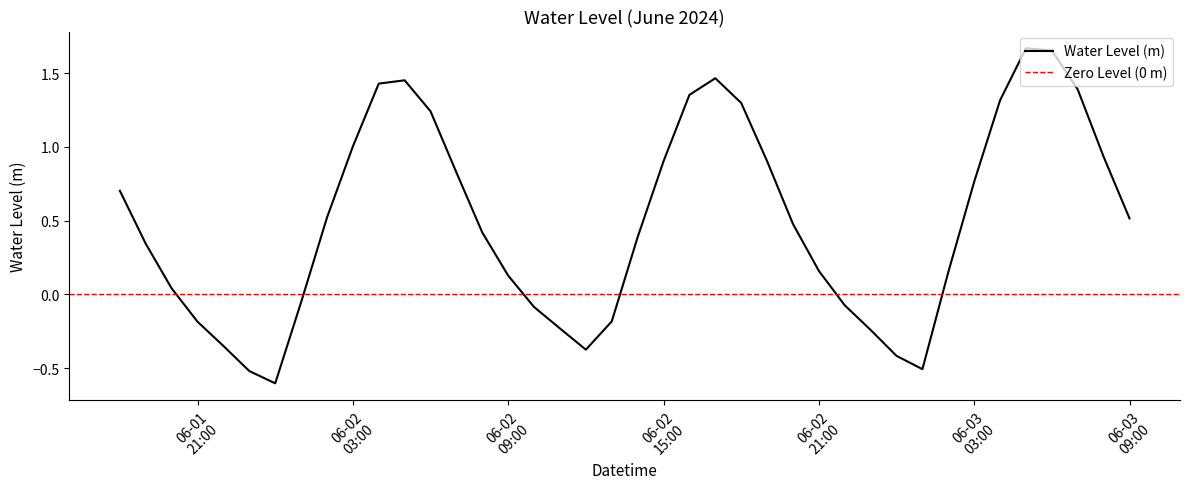

What is the value of the 24th point from the left?

1.5